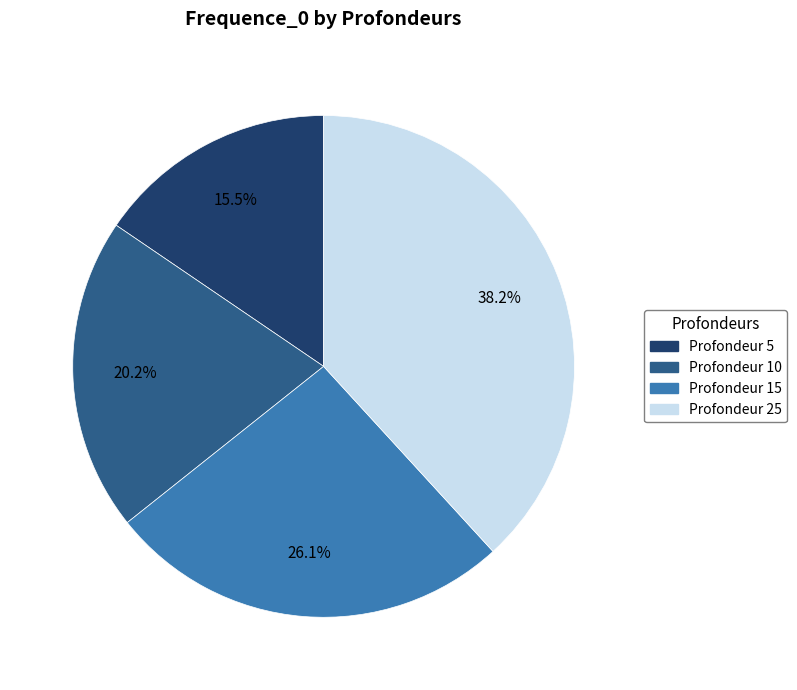

Does Profondeur 25 account for over 50% of the chart?

No